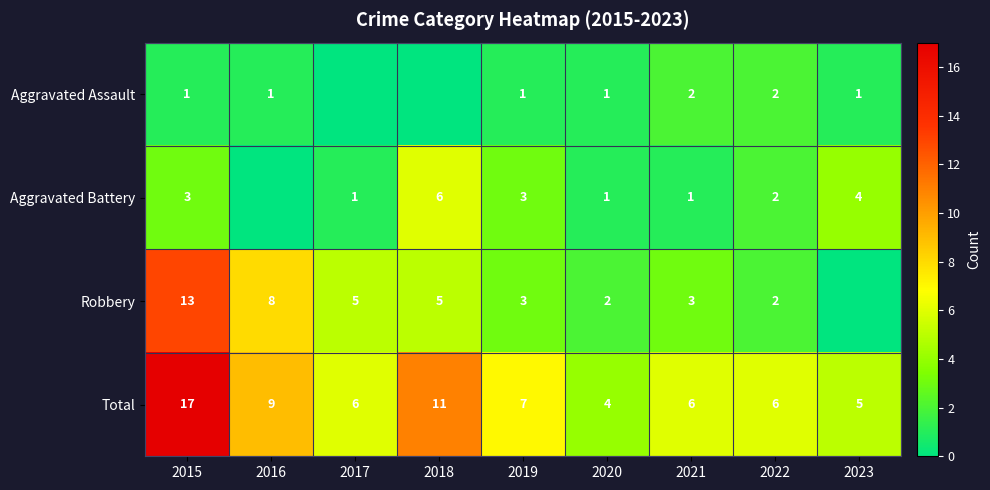

The Aggravated Battery series shows 0 at 2021. True or false?

False